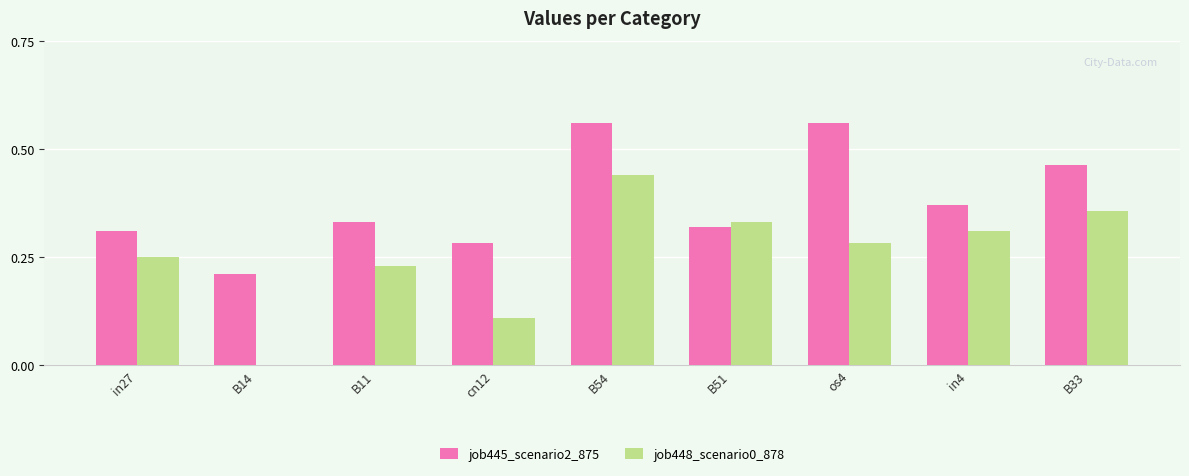

True or false: job448_scenario0_878 has a value of 0.4 at os4.

False